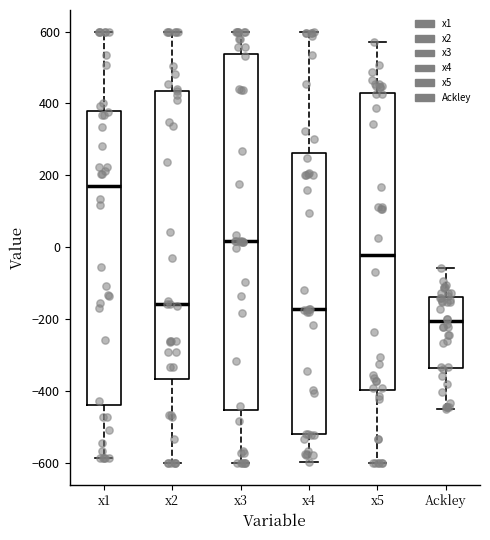

Reading left to right, transcribe this box plot: for each box, give where its median line is, the range the box spans, and where its two whiskers end, as read against the y-axis. The values are not printed on the chart, so give them approximately, as read against the axis.

x1: median 160, box -440 to 380, whiskers -580 to 600
x2: median -160, box -360 to 440, whiskers -600 to 600
x3: median 20, box -460 to 540, whiskers -600 to 600
x4: median -180, box -520 to 260, whiskers -600 to 600
x5: median -20, box -400 to 440, whiskers -600 to 580
Ackley: median -200, box -340 to -140, whiskers -440 to -60